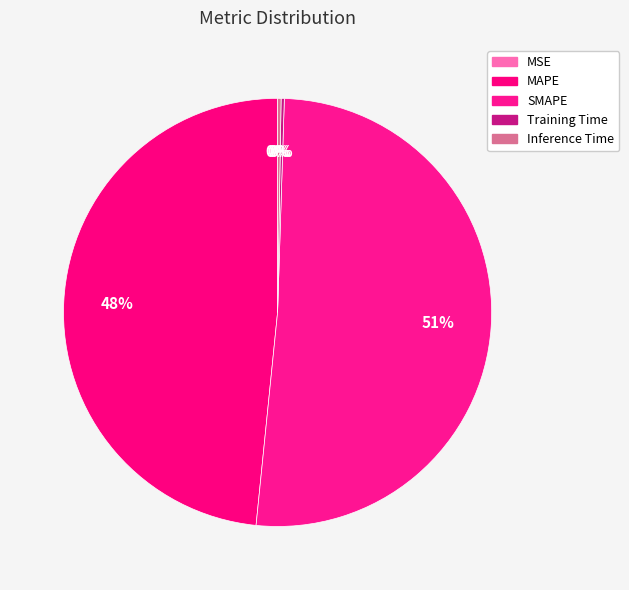

How many segments does this pie chart have?

5